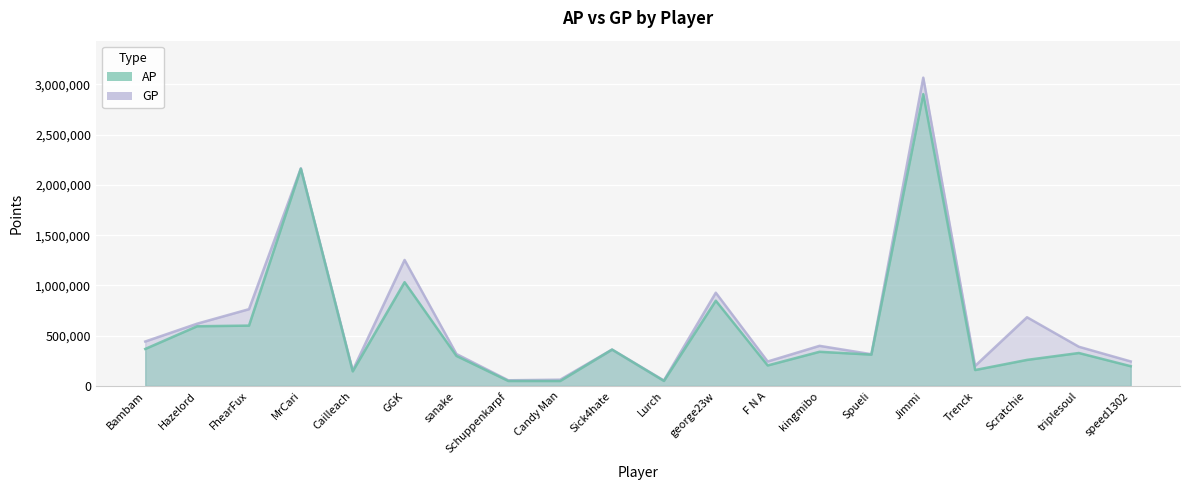

What is the value of the AP point at the 16th from the left?

2903164